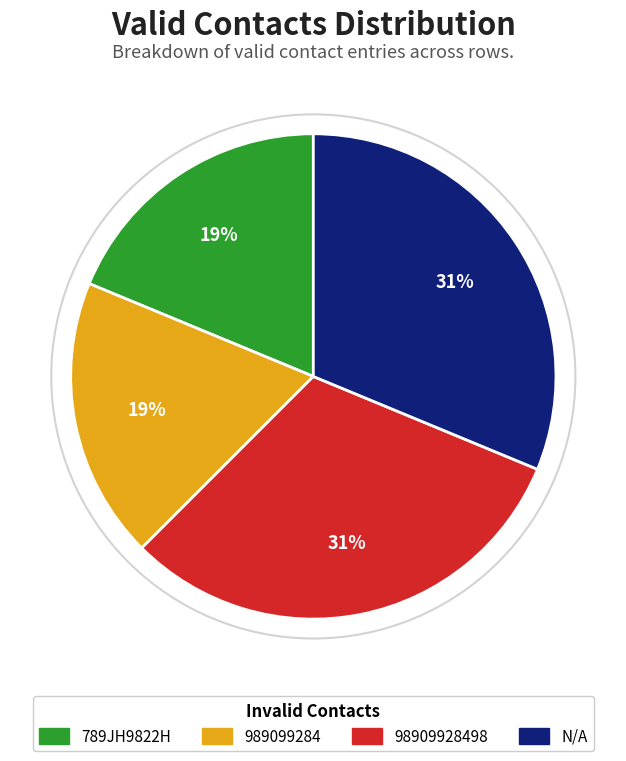

To the nearest percent, what percentage of the pie is 989099284?

19%